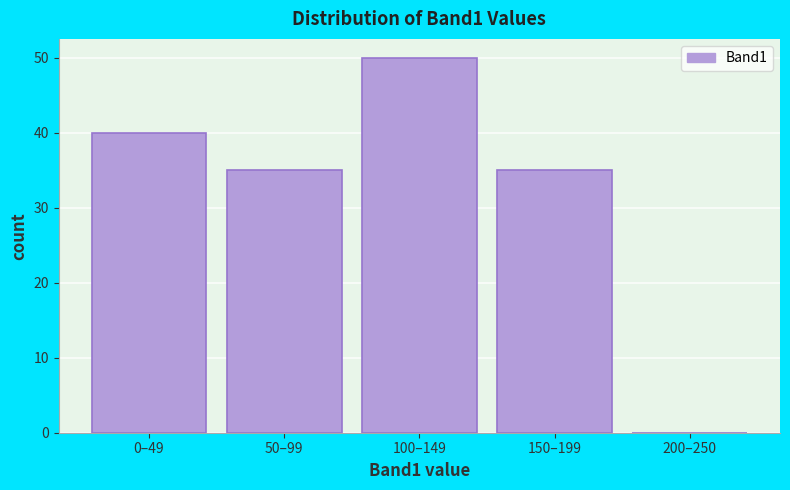

Reading right to left, list all the values displayed in this chart.

200–250=0	150–199=35	100–149=50	50–99=35	0–49=40